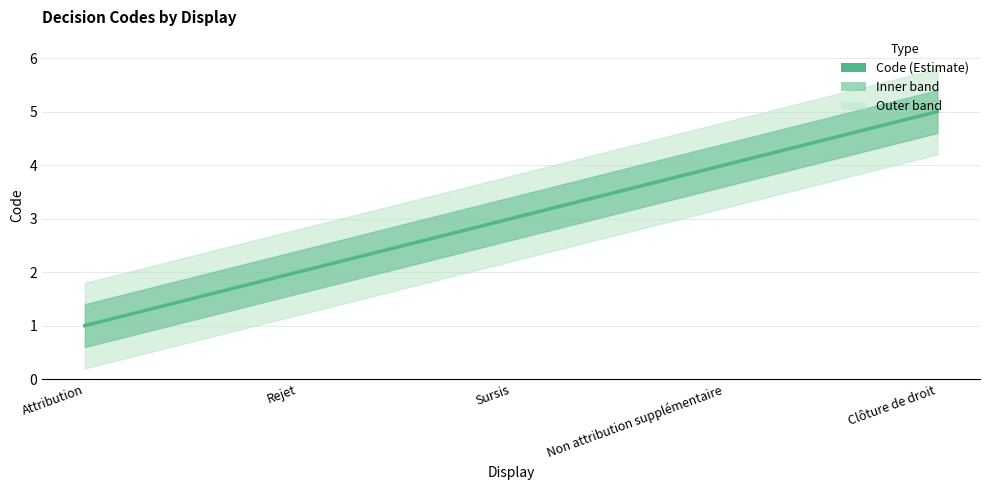

What is the greatest value displayed?

5